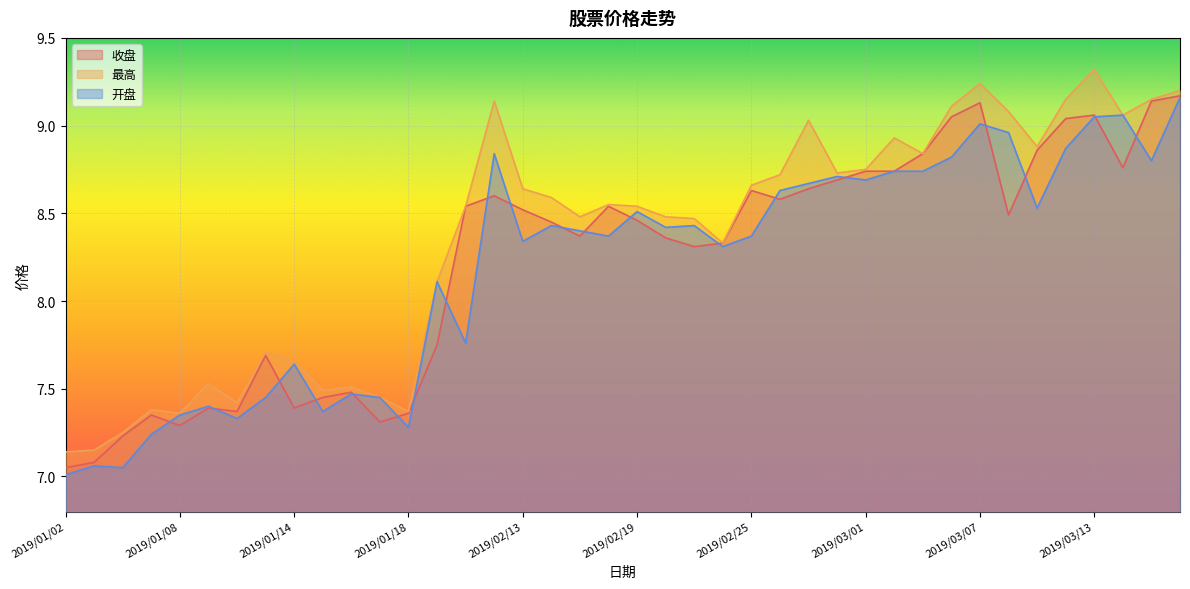

At which category is the sum across all series the highest?

2019/03/18